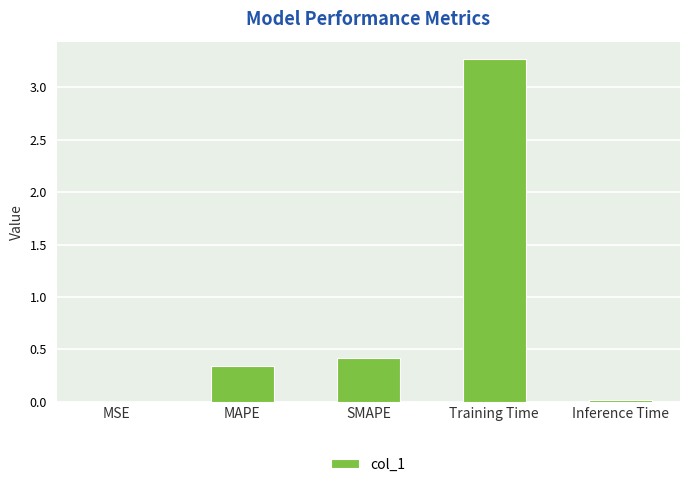

Between MSE and Training Time, which is larger?

Training Time